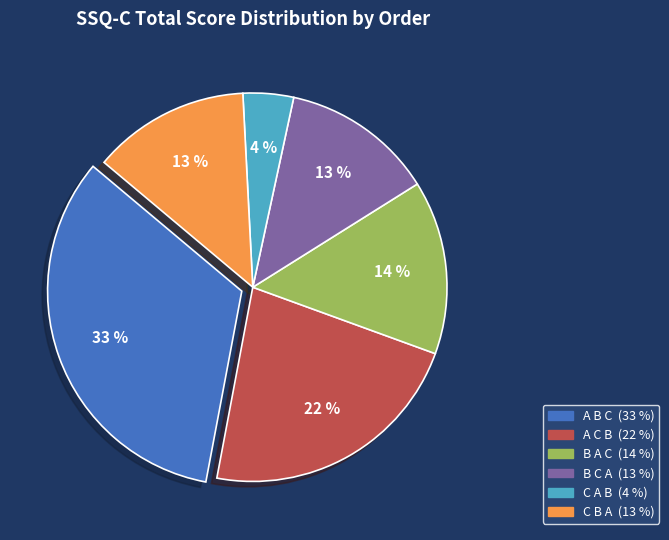

How many segments does this pie chart have?

6